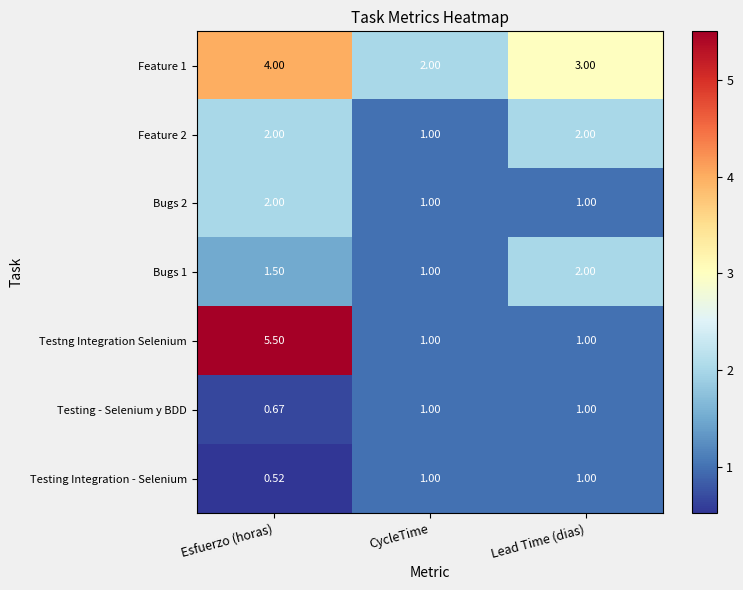

What is the total value across all series at Lead Time (dias)?

11.0